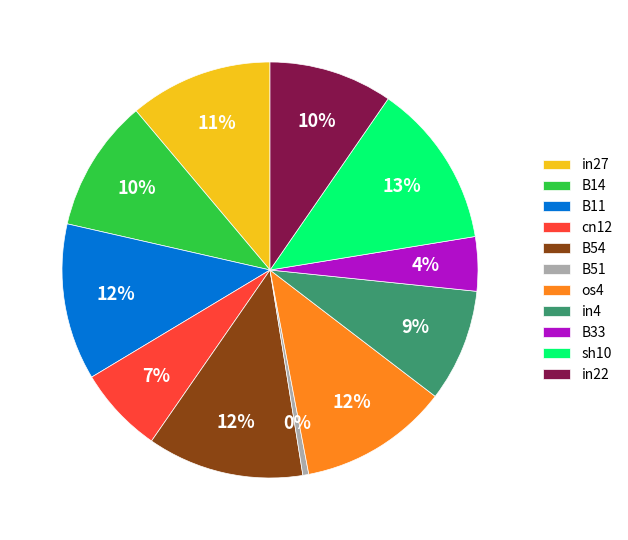

Between in4 and os4, which is larger?

os4